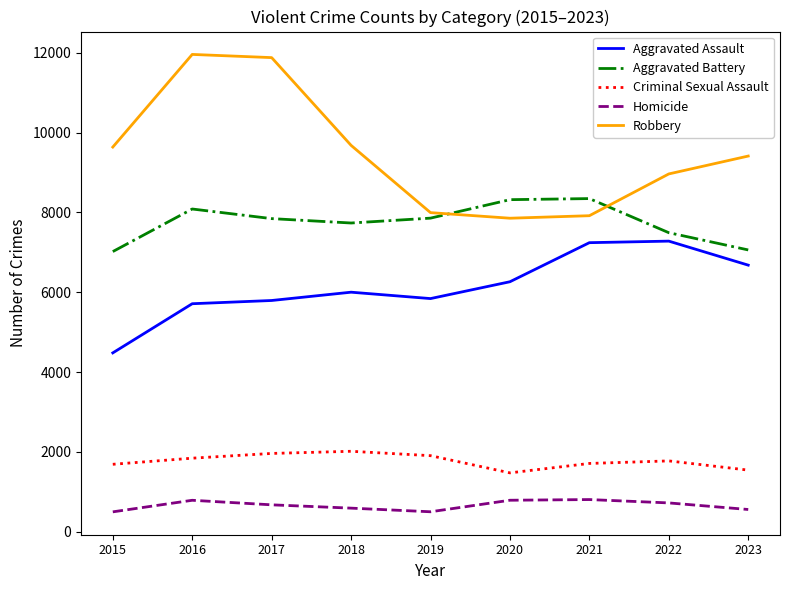

Which series changed the most between 2015 and 2021?

Aggravated Assault